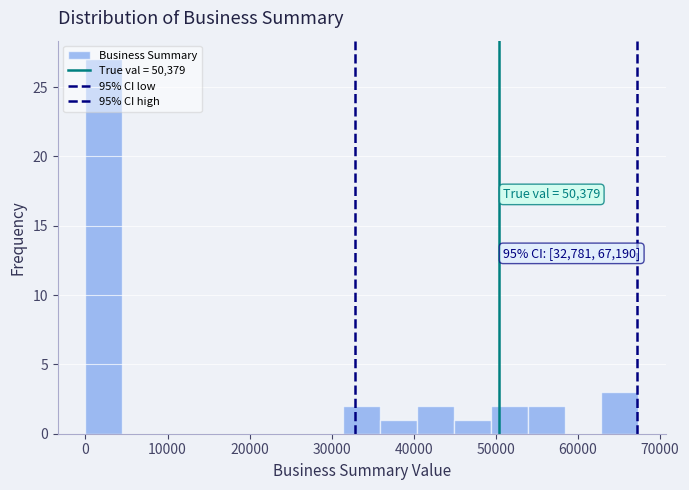

Over which range of the x-axis is the bar tallest?

0 to 4000